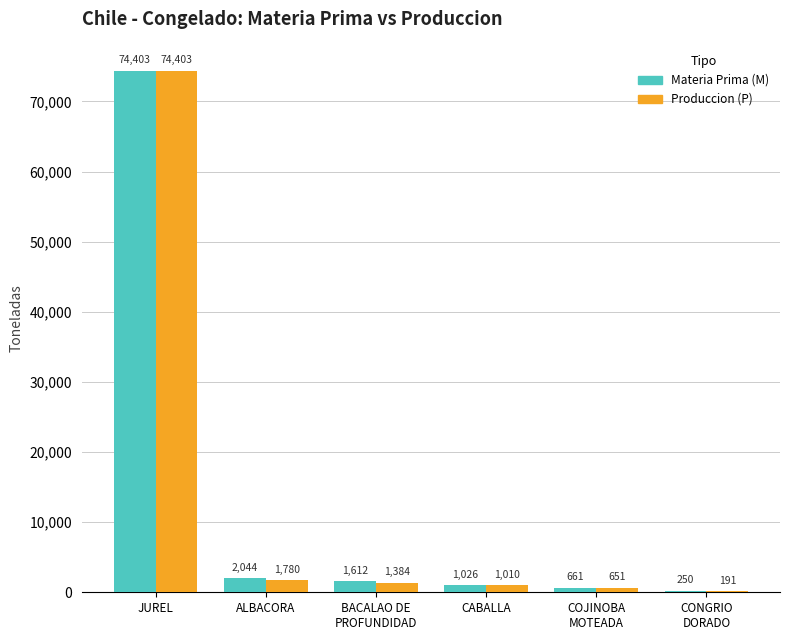

What is the total value across all series at ALBACORA?

3824